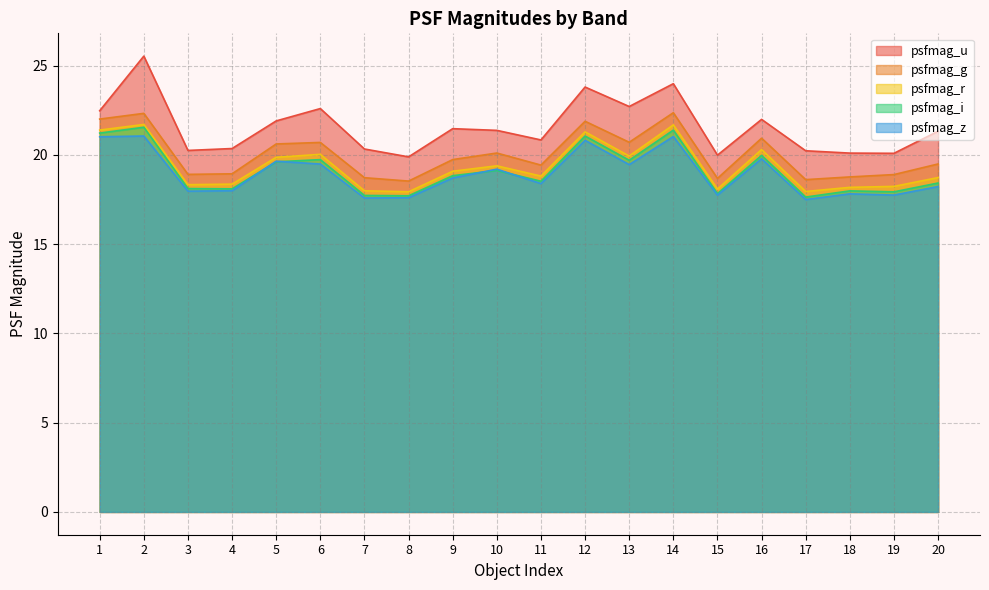

What is the difference between the highest and lowest values at 13?

3.3